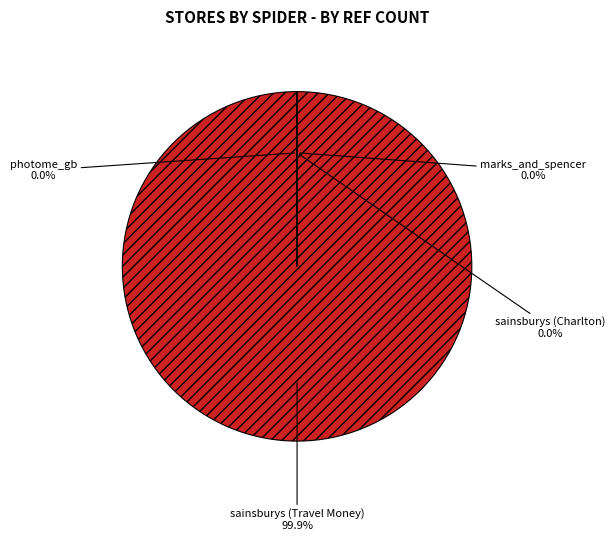

Which slice is the largest?

sainsburys (Travel Money)